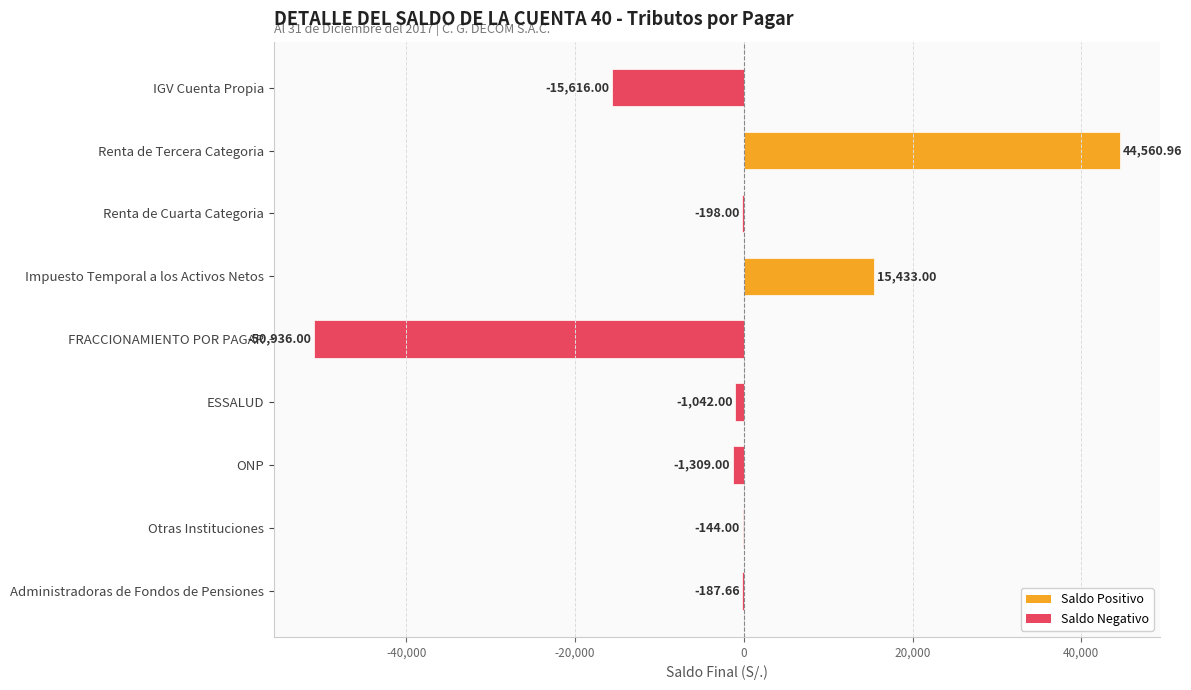

What is the sum of the values at ONP and Renta de Cuarta Categoria?

-1507.0